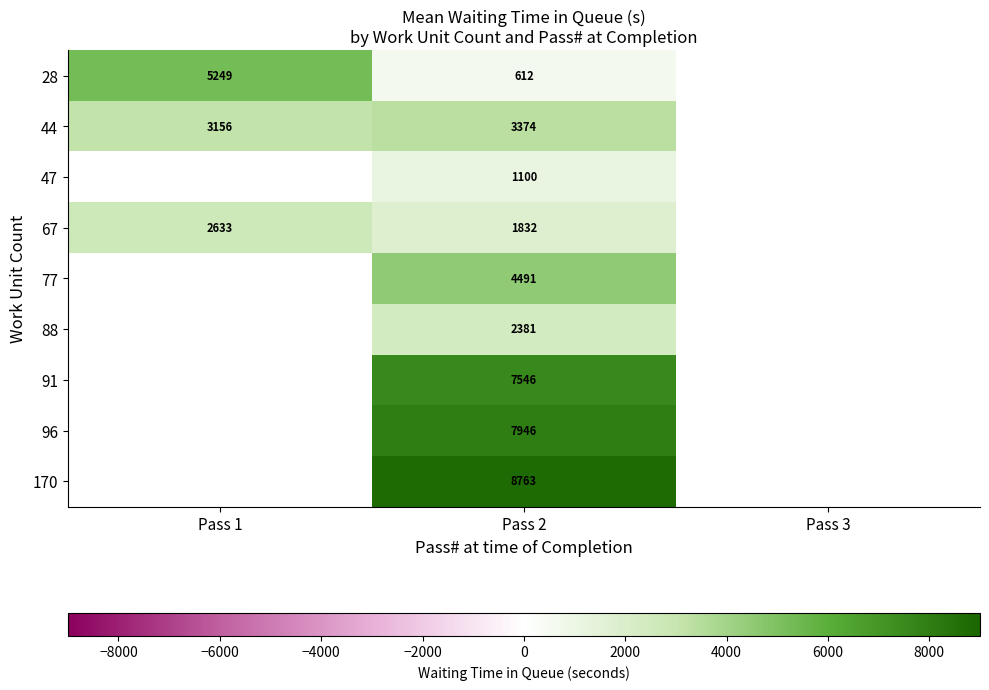

The value of 88 at Pass 2 is 576. True or false?

False